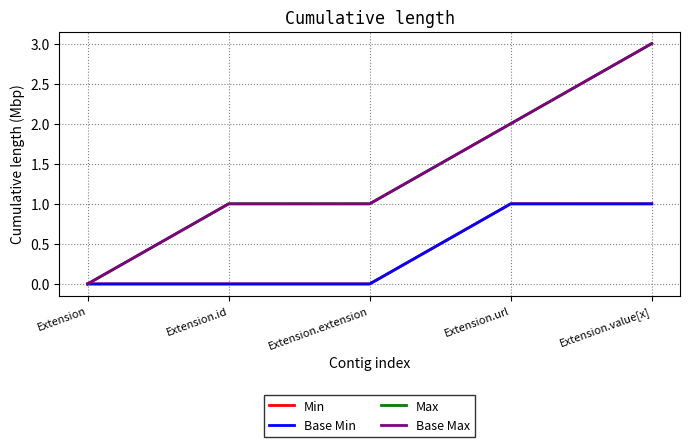

Reading left to right, what are all the values shown in this chart?

Min: 0	0	0	1	1
Base Min: 0	0	0	1	1
Max: 0	1	1	2	3
Base Max: 0	1	1	2	3